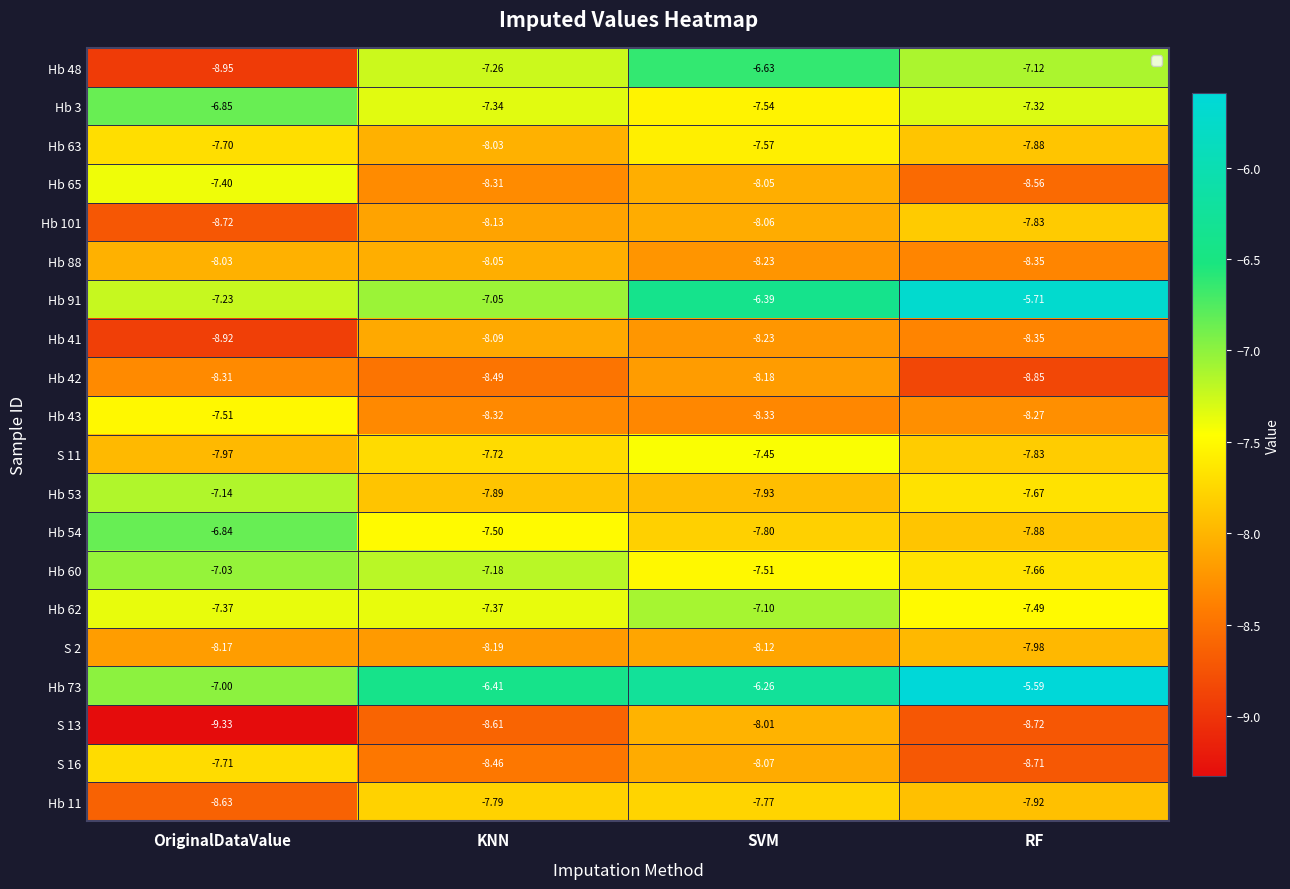

At how many categories does at least one series exceed -7?

4